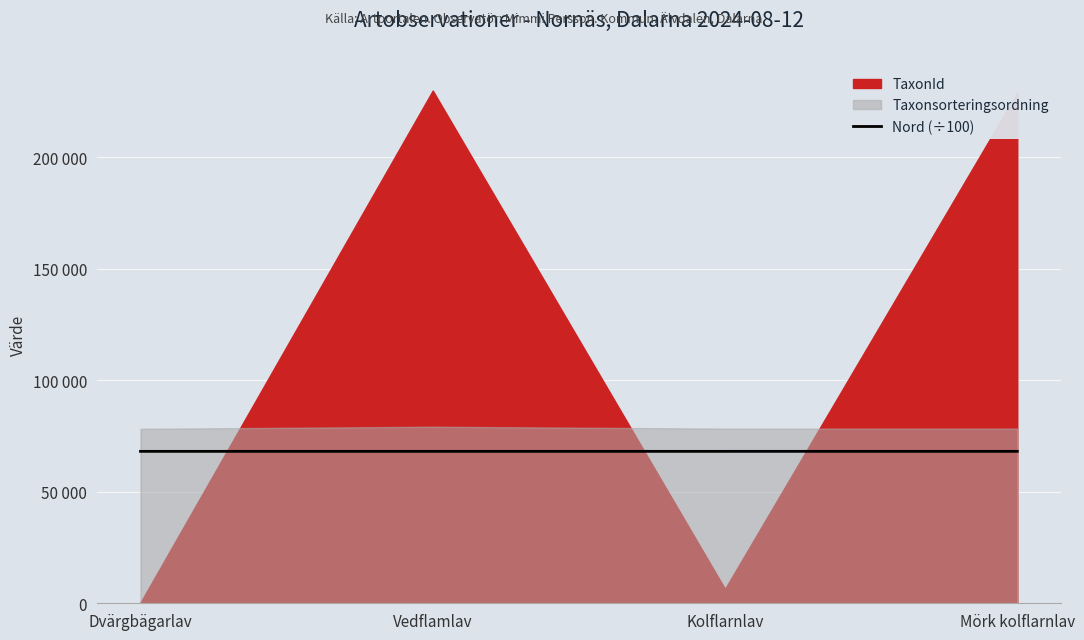

True or false: the data shows 68098.4 at Dvärgbägarlav.

True